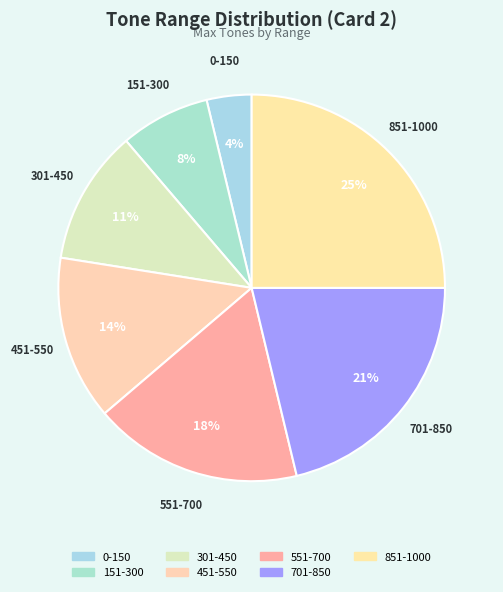

Which category has the biggest portion of the pie?

851-1000